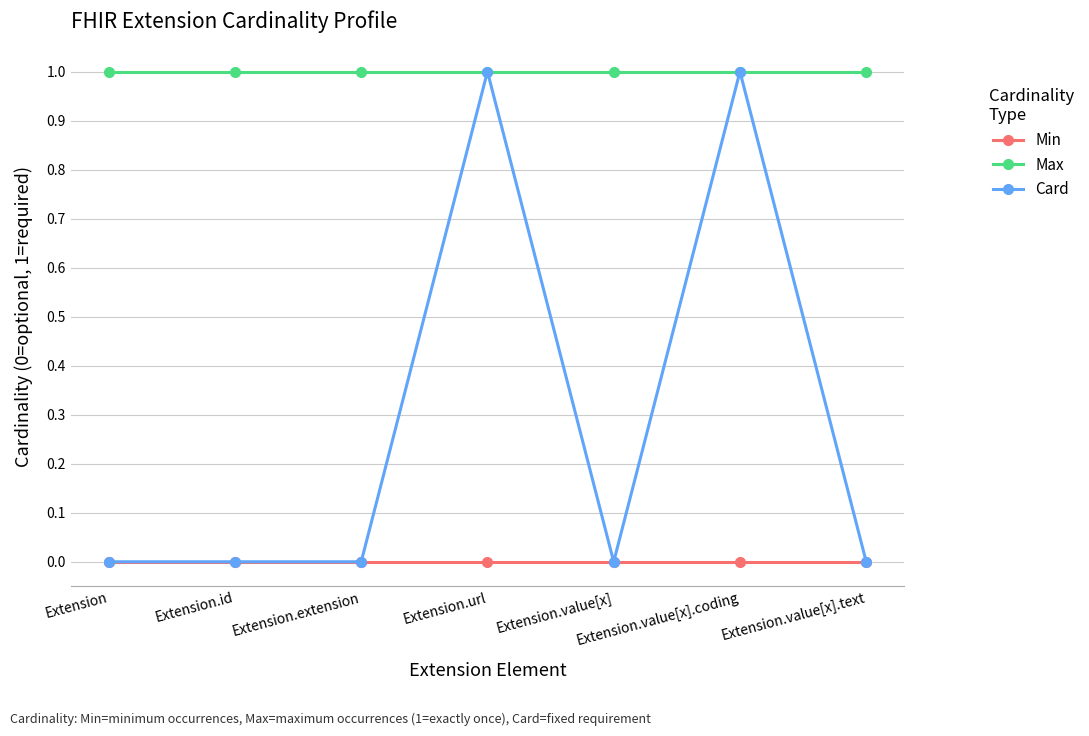

What is the label of the 5th point from the left?

Extension.value[x]